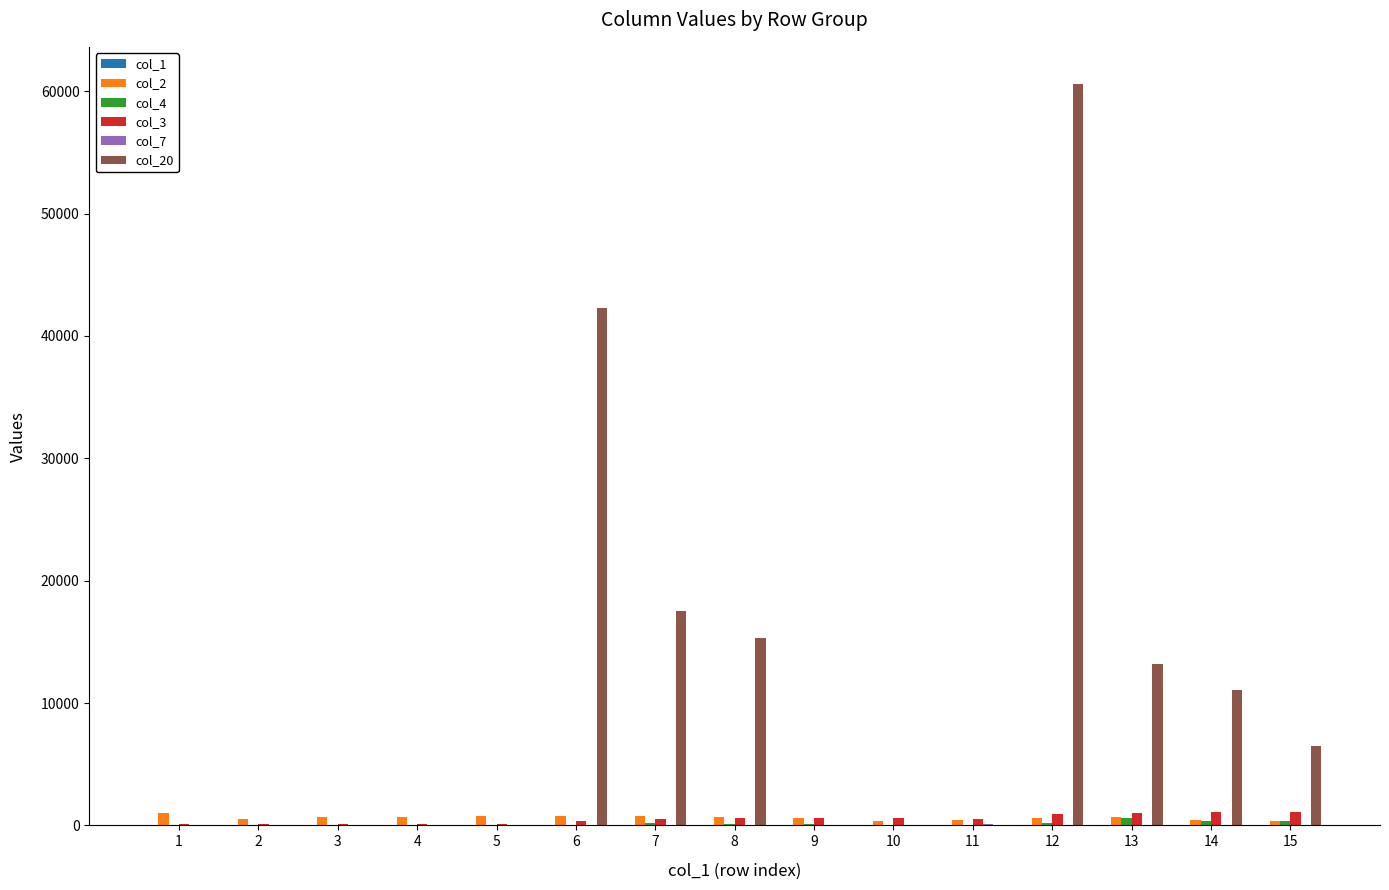

What is the maximum value shown in the chart?

60600